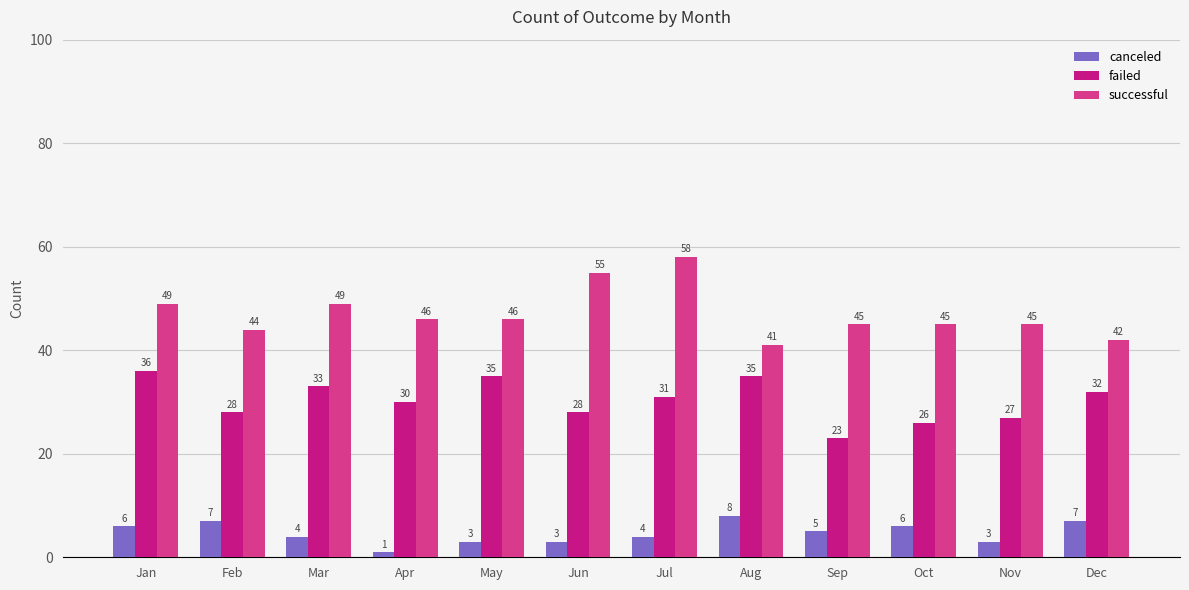

Which series has the widest spread of values?

successful